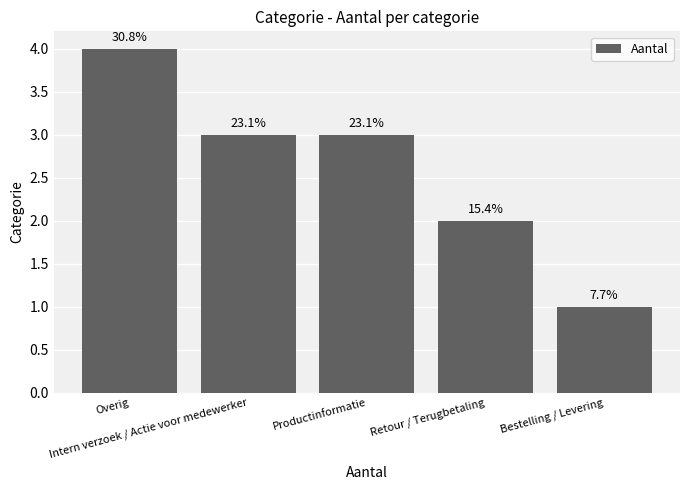

Reading left to right, list all the values displayed in this chart.

Overig=4	Intern verzoek / Actie voor medewerker=3	Productinformatie=3	Retour / Terugbetaling=2	Bestelling / Levering=1